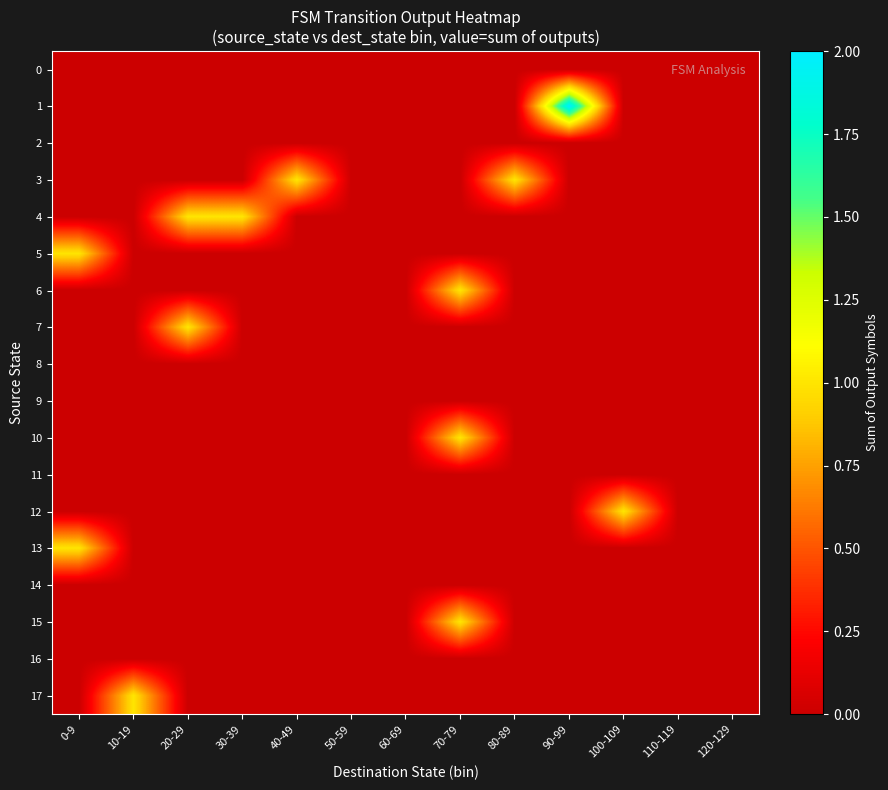

Between 70-79 and 20-29, which is larger?

70-79